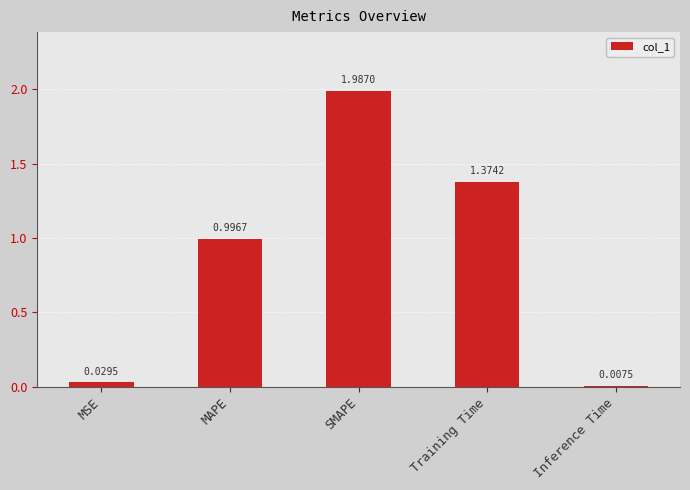

What is the difference between the values at Training Time and MSE?

1.3